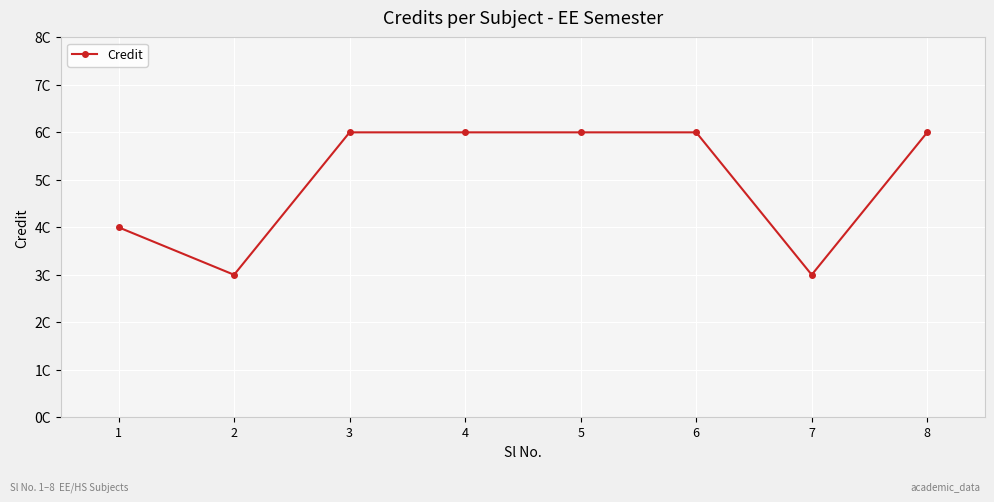

Reading left to right, extract all data points from this chart.

1=4	2=3	3=6	4=6	5=6	6=6	7=3	8=6